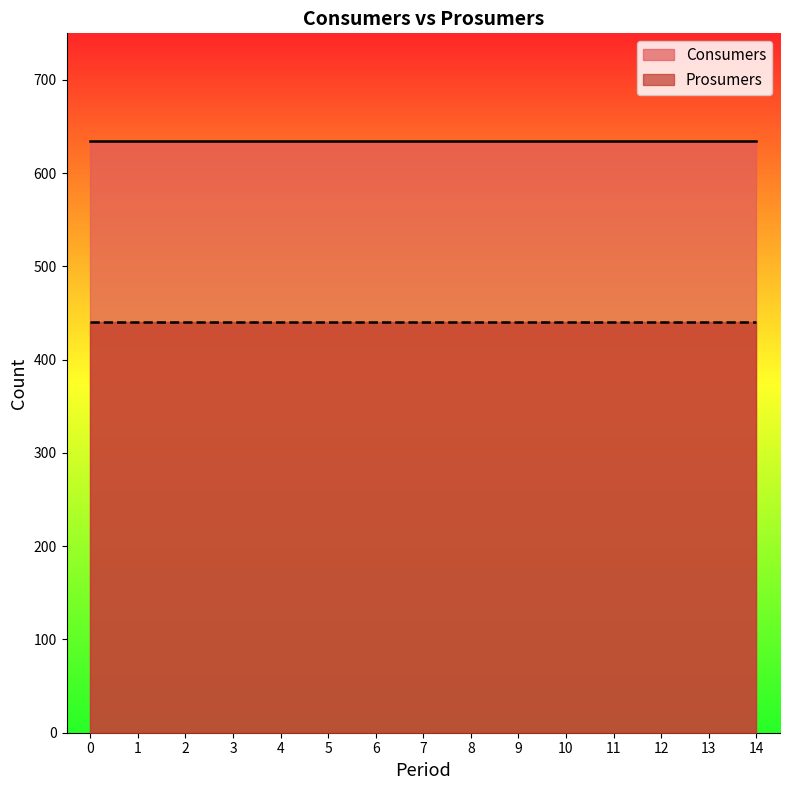

Rank the series by their average value, from lowest to highest.

Prosumers, Consumers